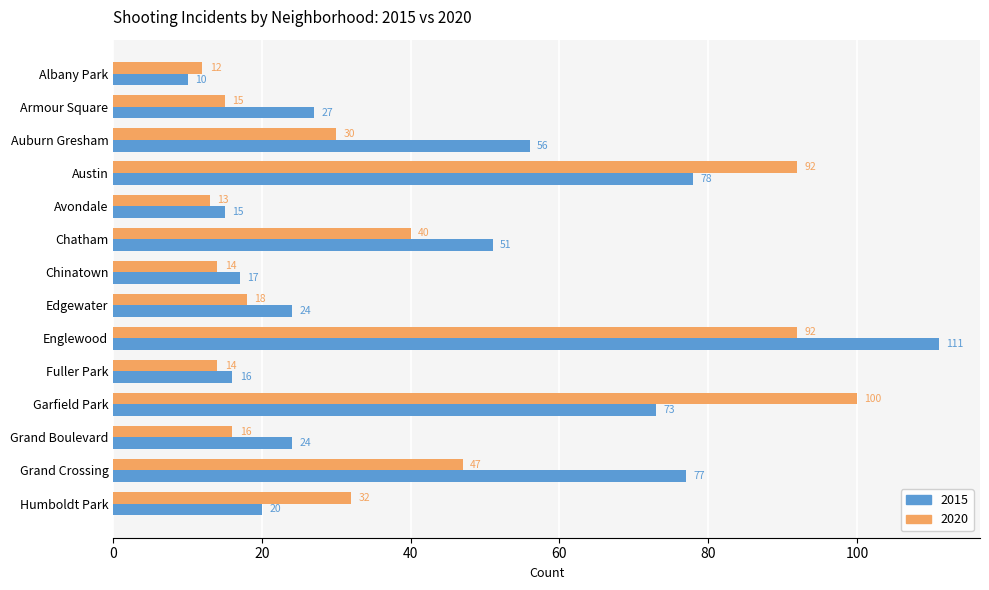

Which series has the widest spread of values?

2015